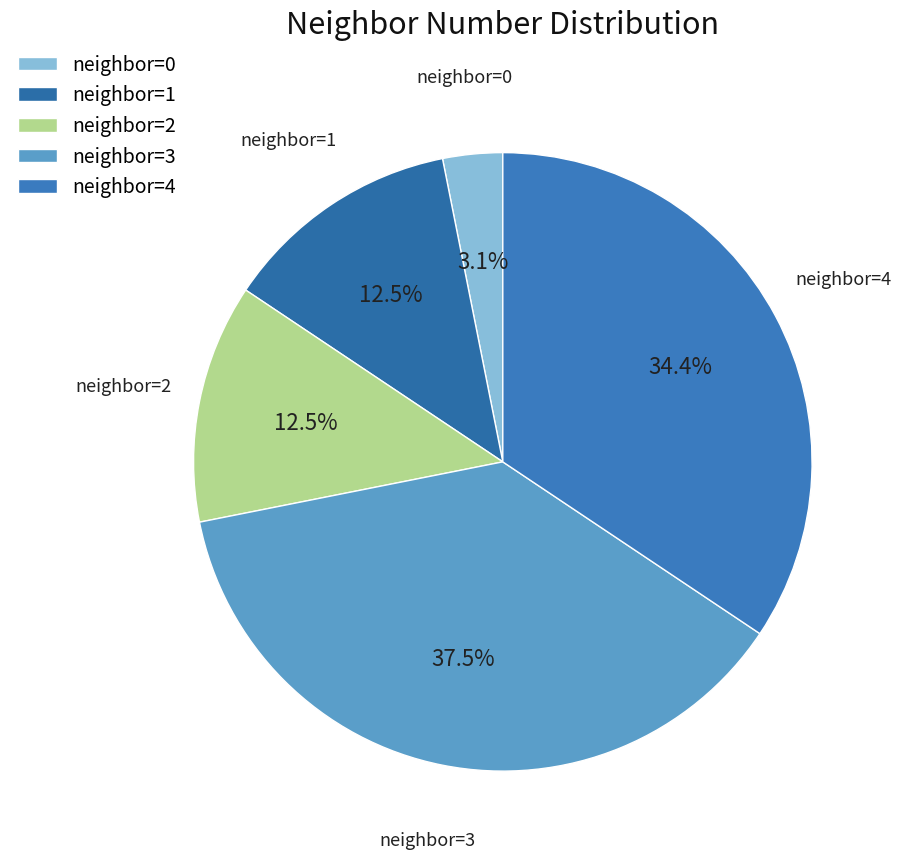

Which has a higher value, neighbor=2 or neighbor=3?

neighbor=3